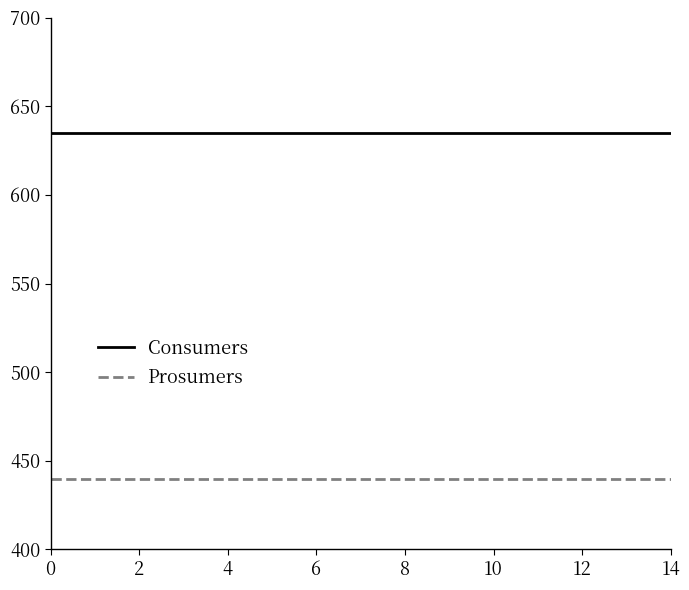

Which series has the largest total across all categories?

Consumers